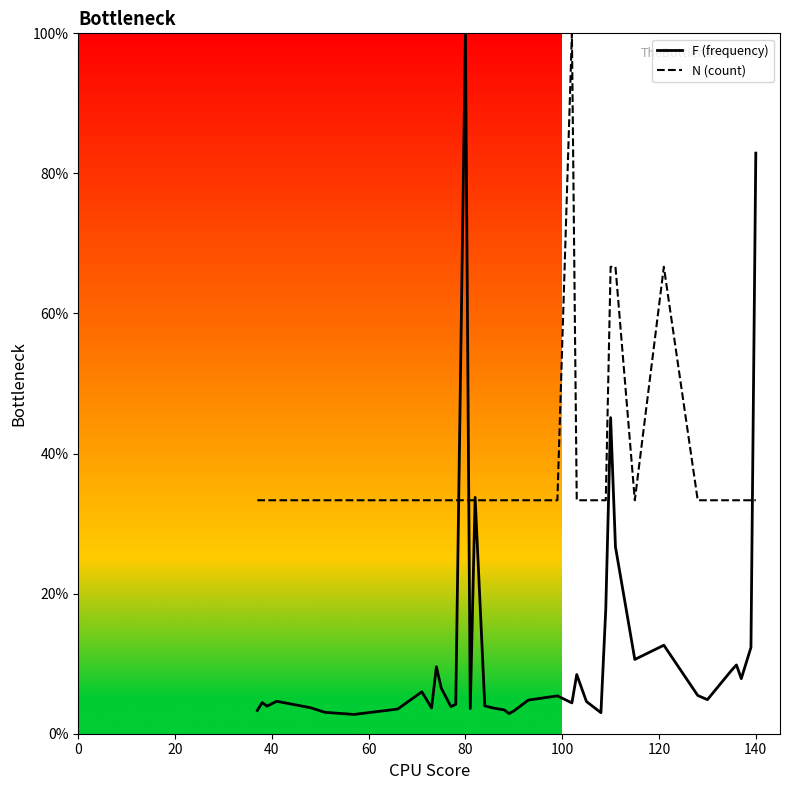

Which series ends up on top after the final intersection of F (frequency) and N (count)?

F (frequency)